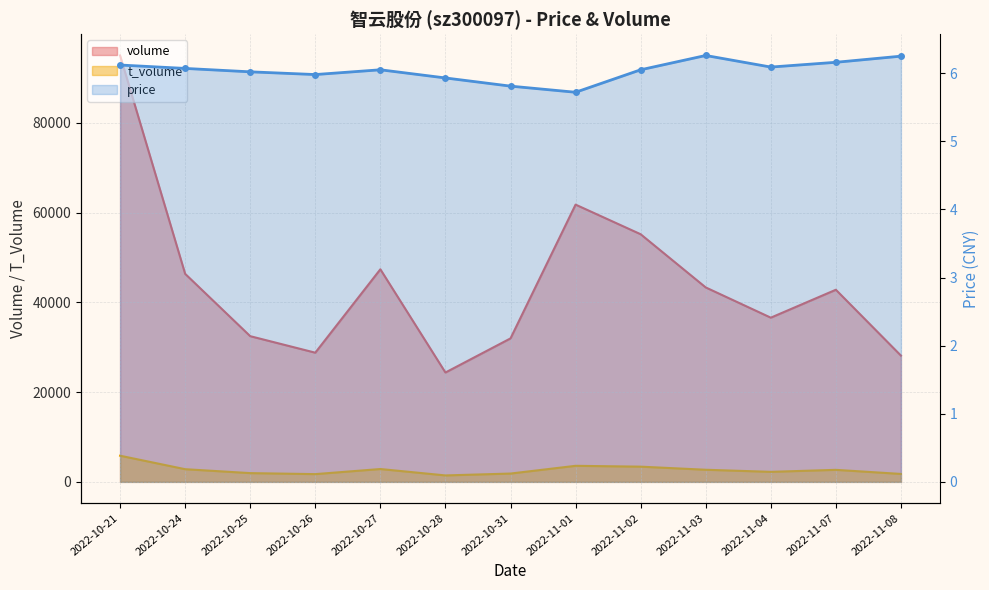

What is the difference between the volume values at 2022-10-26 and 2022-11-01?

32986.0